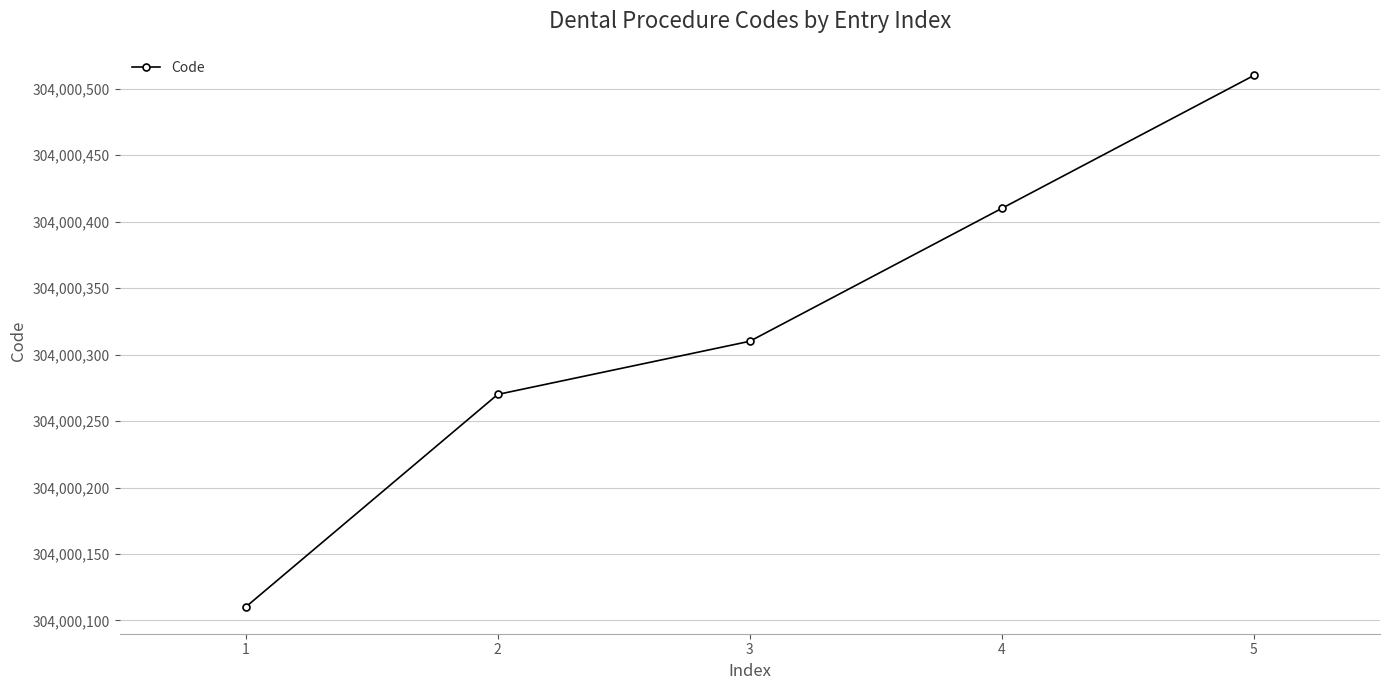

What is the sum of the values at 2 and 5?

608000780